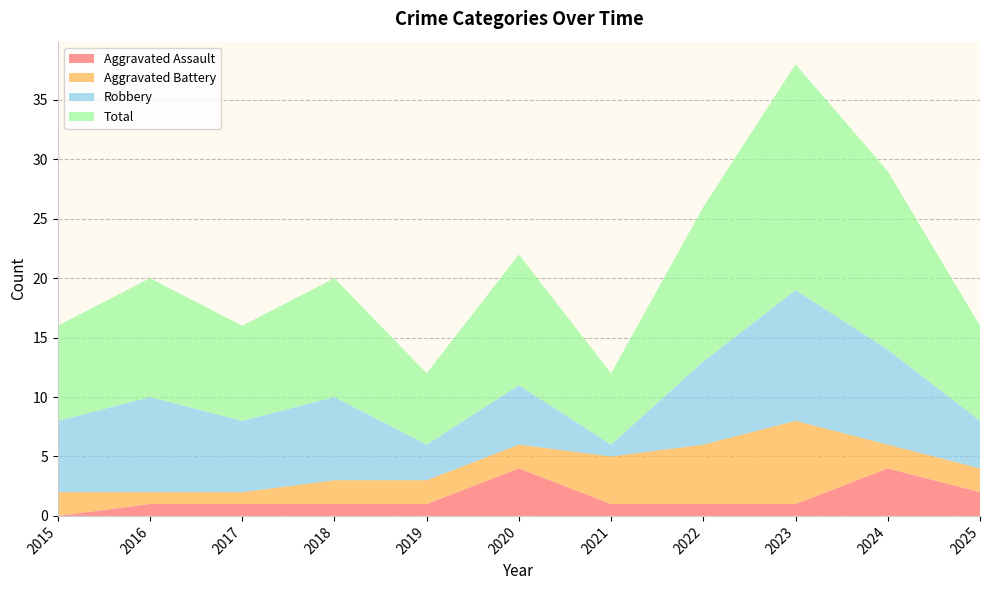

Reading left to right, transcribe all the data shown in this chart.

Aggravated Assault: 2015=0	2016=1	2017=1	2018=1	2019=1	2020=4	2021=1	2022=1	2023=1	2024=4	2025=2
Aggravated Battery: 2015=2	2016=1	2017=1	2018=2	2019=2	2020=2	2021=4	2022=5	2023=7	2024=2	2025=2
Robbery: 2015=6	2016=8	2017=6	2018=7	2019=3	2020=5	2021=1	2022=7	2023=11	2024=8	2025=4
Total: 2015=8	2016=10	2017=8	2018=10	2019=6	2020=11	2021=6	2022=13	2023=19	2024=15	2025=8